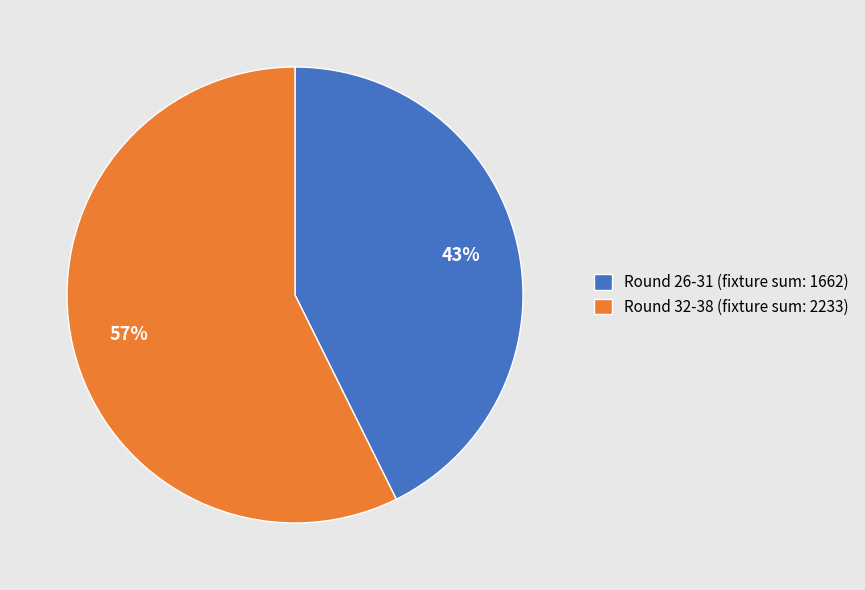

To the nearest percent, what portion does Round 26-31 (fixture sum: 1662) represent?

43%